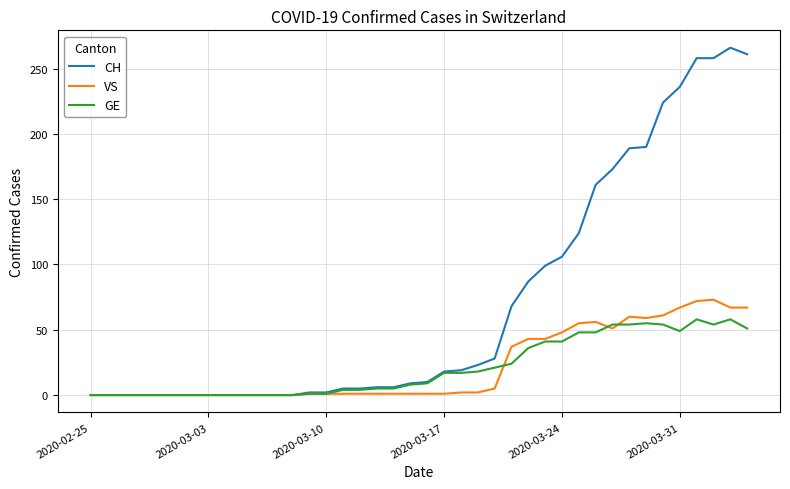

Which series has the widest spread of values?

CH